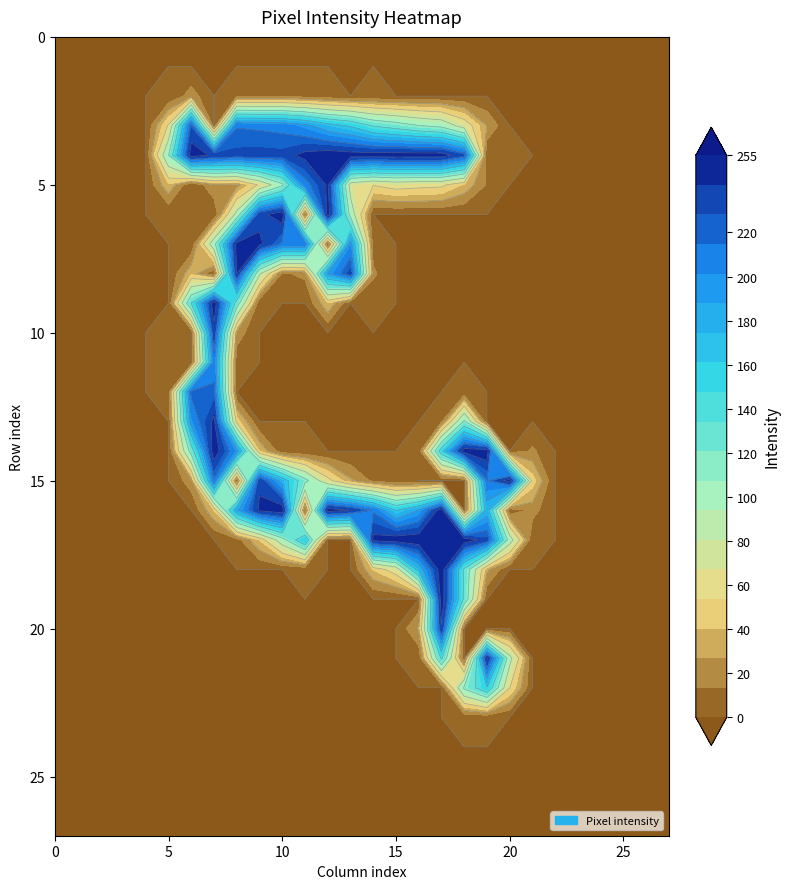

At how many categories does at least one series exceed 63?

16